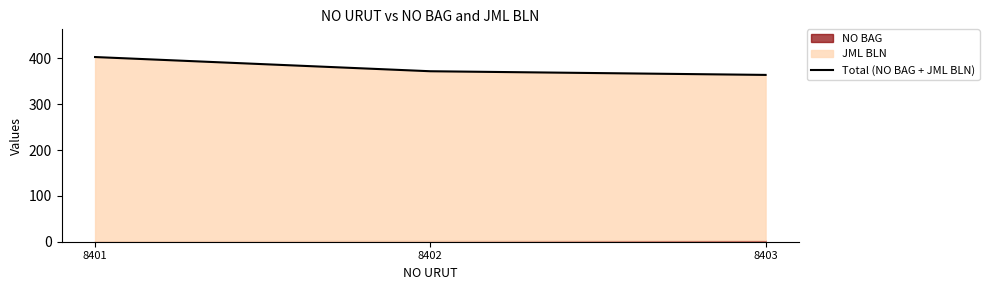

List the labels in order of value, largest first.

8401, 8402, 8403